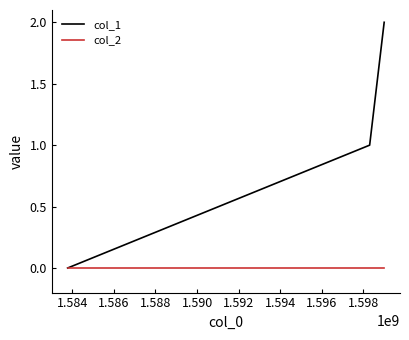

Reading right to left, transcribe all the data shown in this chart.

col_1: 2	1	0
col_2: 0	0	0